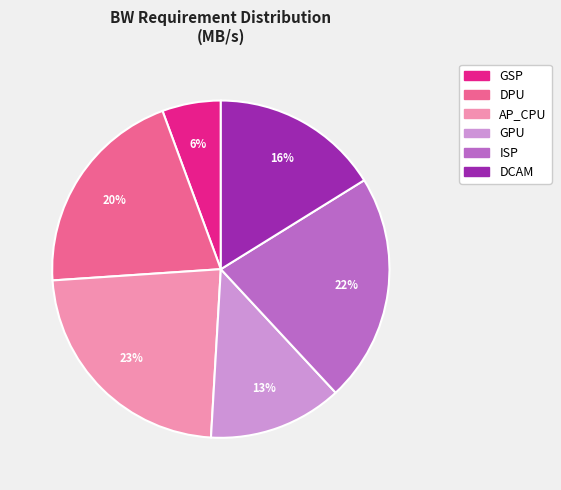

To the nearest percent, what is the average slice percentage?

17%